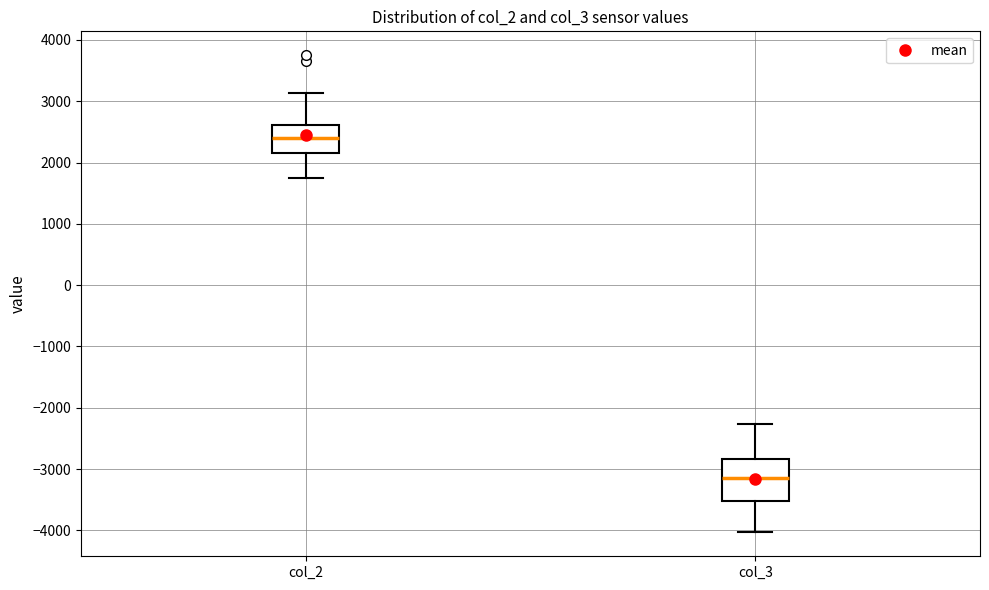

Which box is the tallest, from its lower edge to its upper edge?

col_3